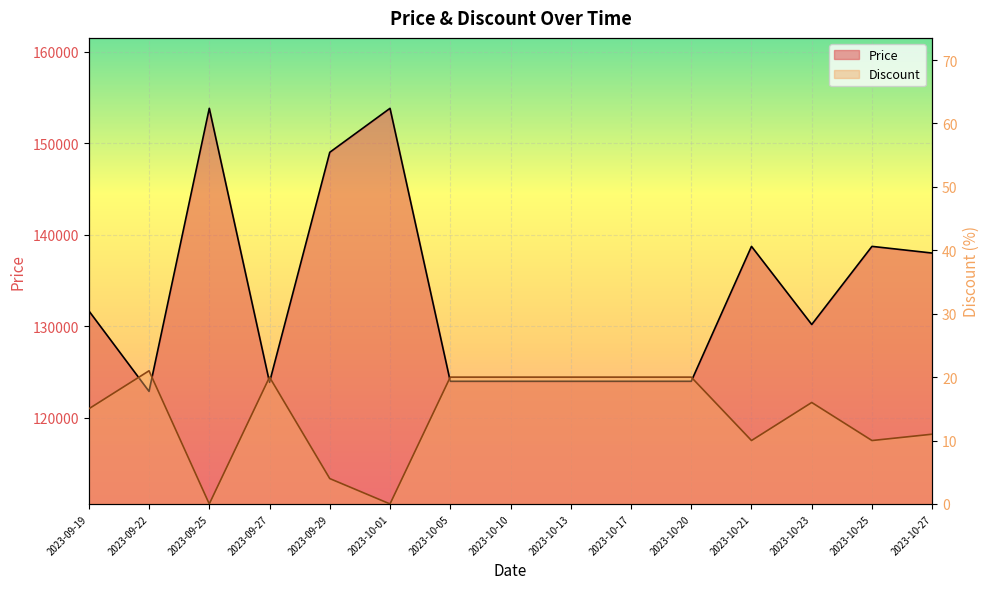

What is the maximum value for Discount?

21